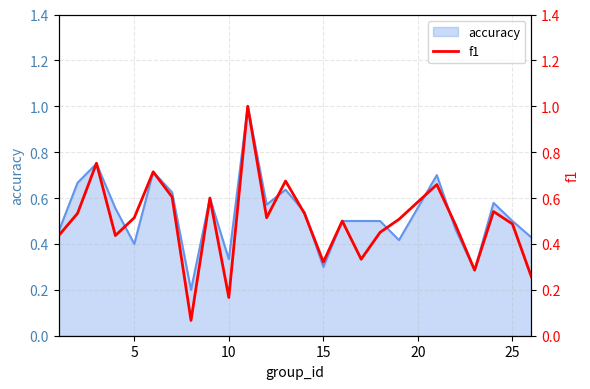

True or false: accuracy has a value of 0.3 at 15.

True